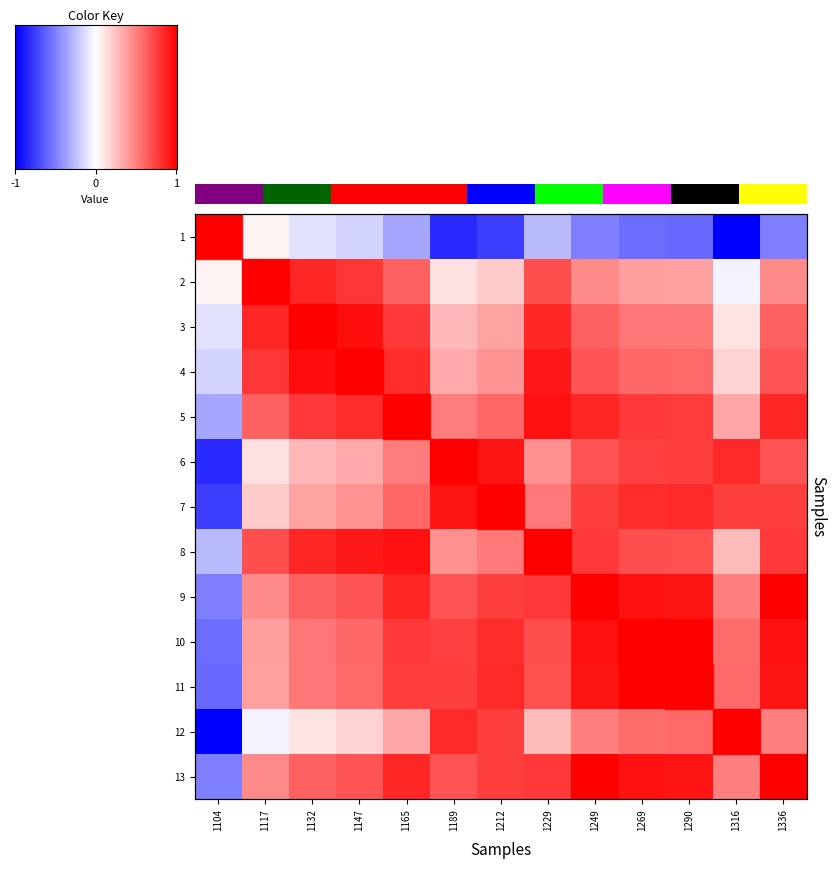

The 10 series shows 1.5 at 1189. True or false?

False